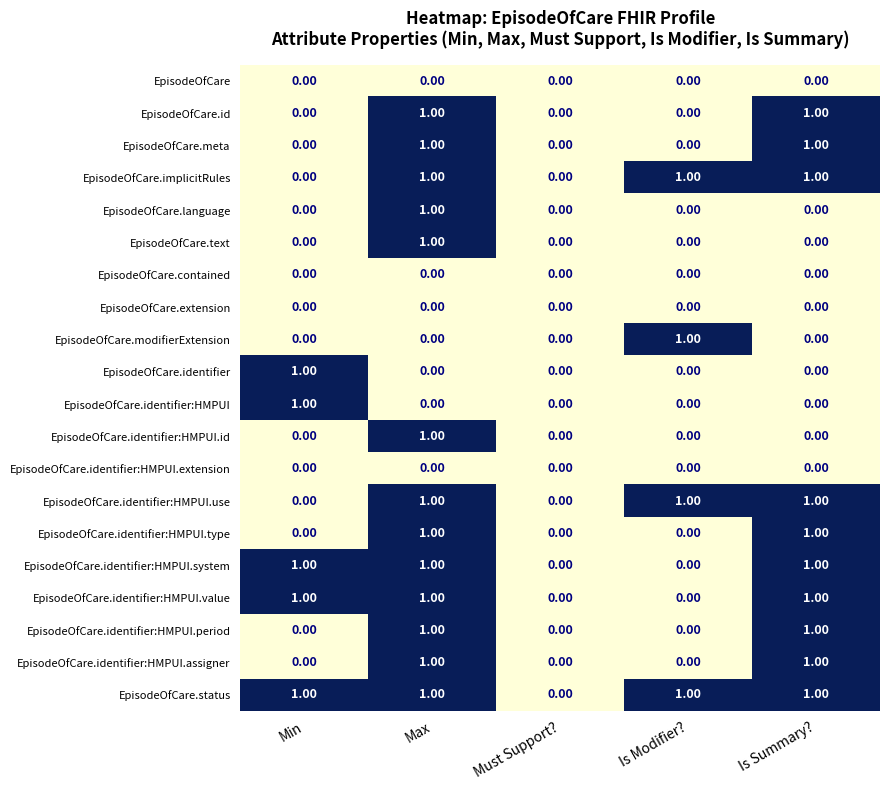

Is the value of EpisodeOfCare.identifier:HMPUI.value at Must Support? greater than the value of EpisodeOfCare.identifier:HMPUI.system at Max?

No